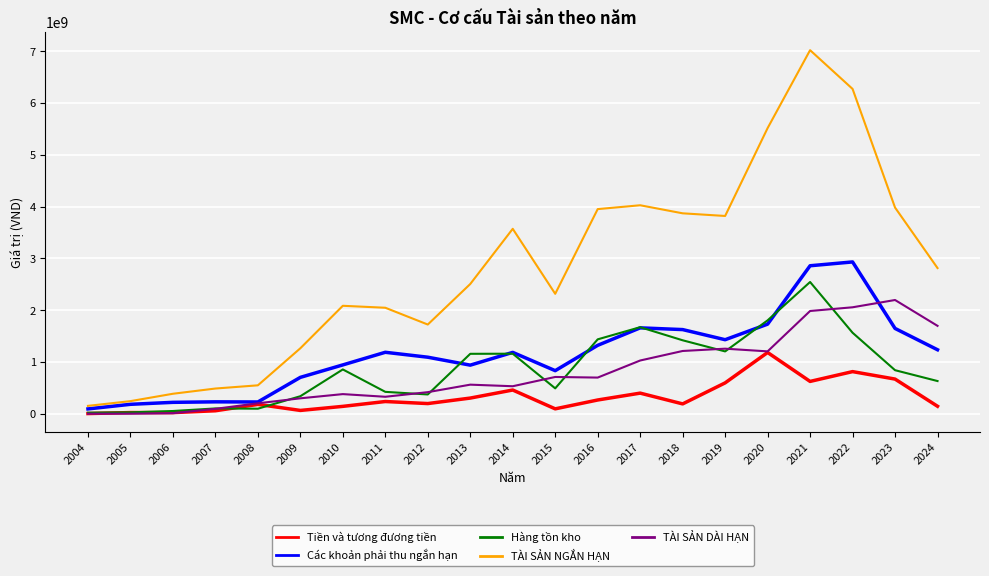

Count the number of categories in the chart.

21